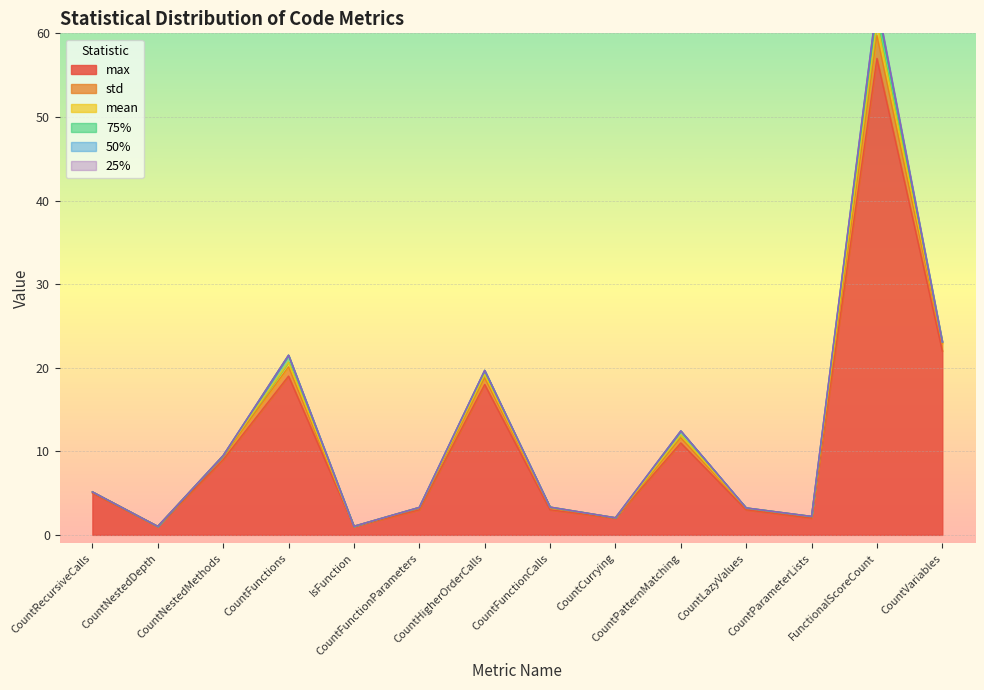

The value of 50% at CountVariables is 0.0. True or false?

True